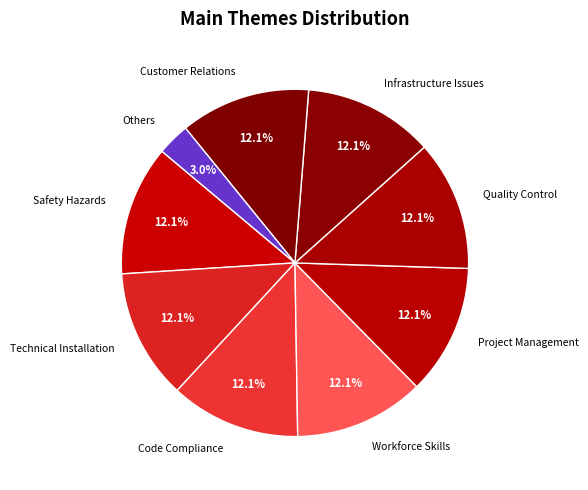

Does Quality Control represent more than half of the total?

No